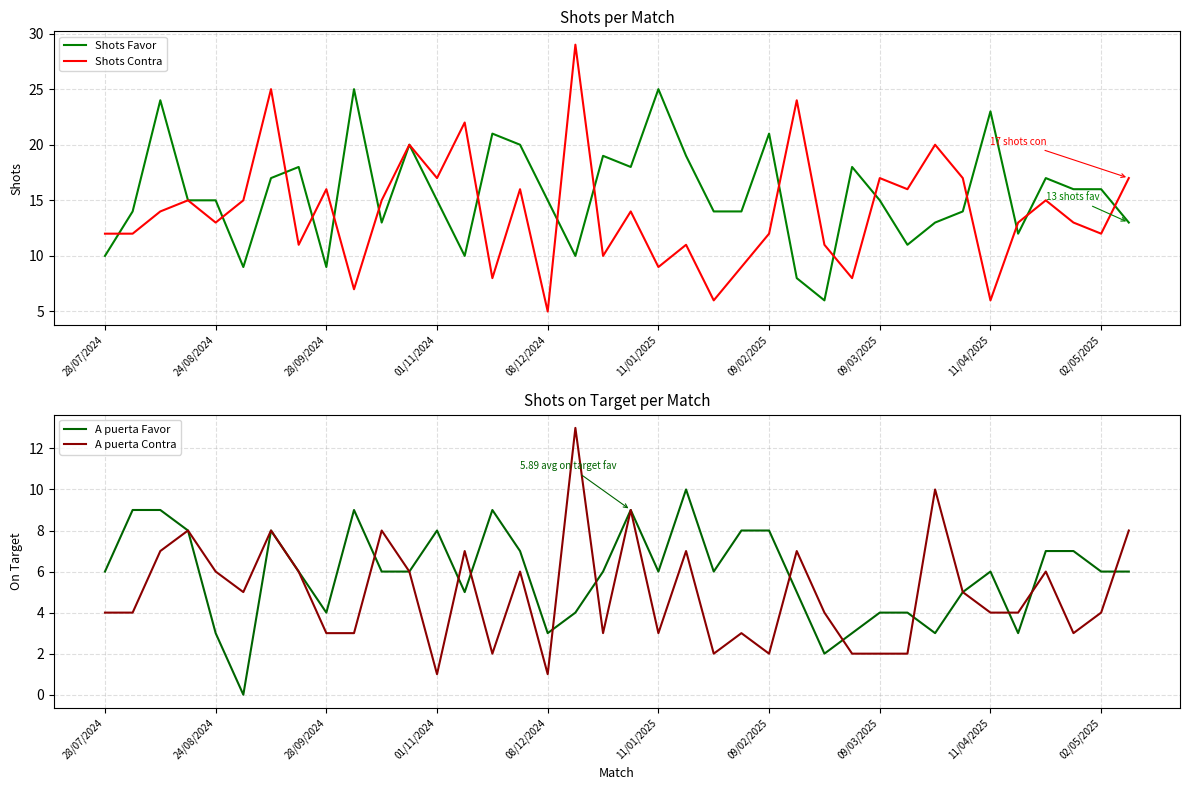

The Shots Contra series shows 4 at 28/09/2024. True or false?

False